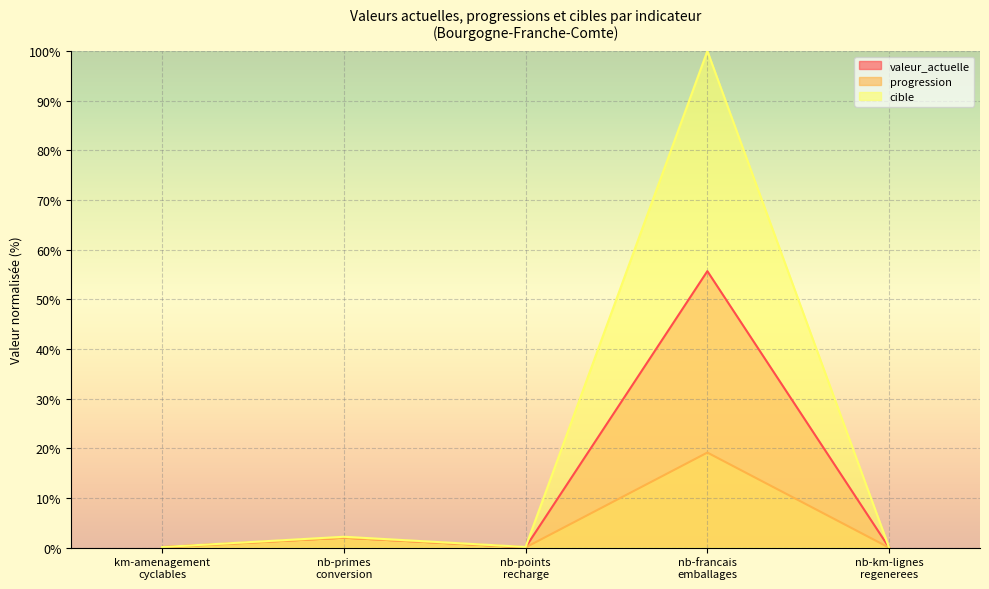

Reading left to right, what are all the values shown in this chart?

valeur_actuelle: 0.1	2.0	0.1	55.7	0.0
progression: 0.0	2.0	0.0	19.1	0.0
cible: 0.1	2.2	0.1	100.0	0.0